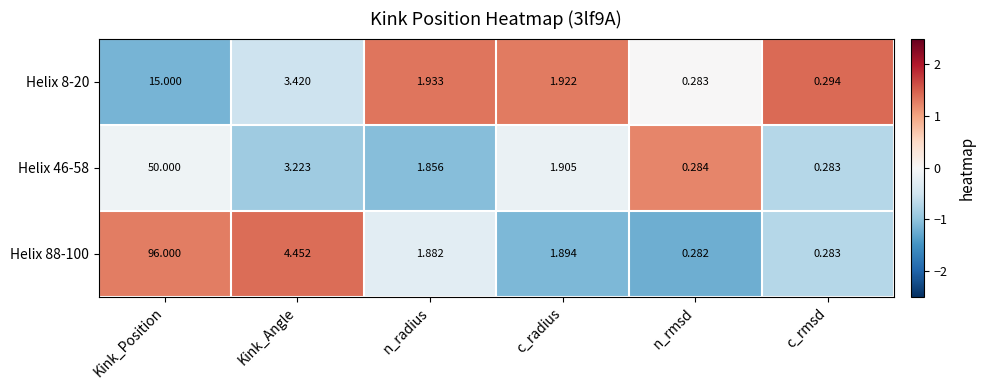

Which series has the largest total across all categories?

Helix 88-100